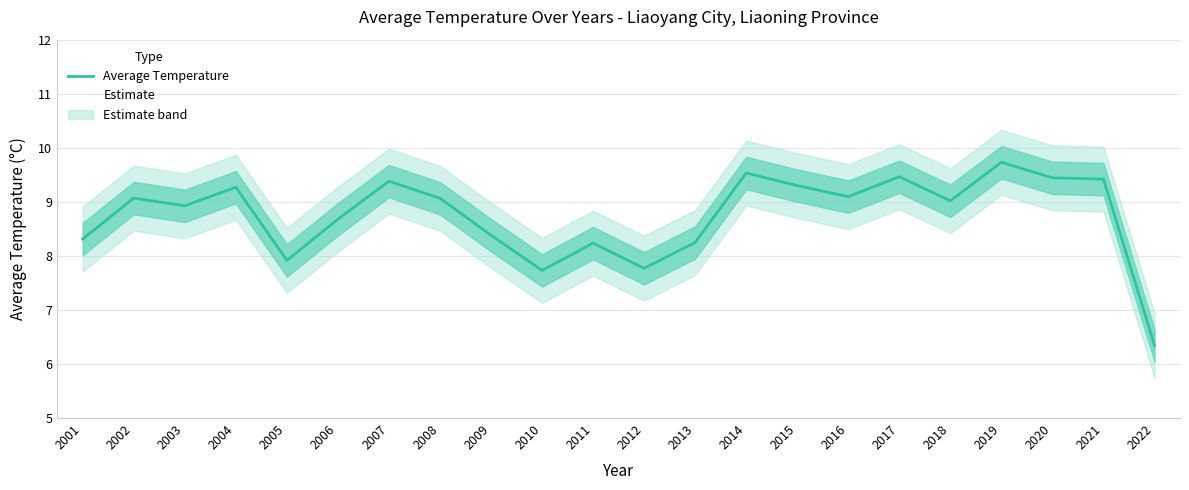

Reading left to right, list all the values displayed in this chart.

8.3	9.1	8.9	9.3	7.9	8.7	9.4	9.1	8.4	7.7	8.2	7.8	8.2	9.5	9.3	9.1	9.5	9.0	9.7	9.4	9.4	6.3